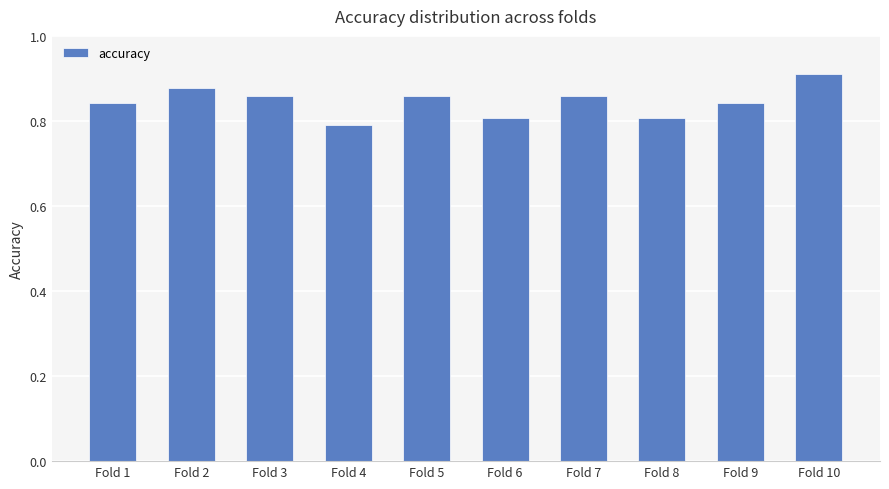

Between Fold 8 and Fold 1, which is larger?

Fold 1